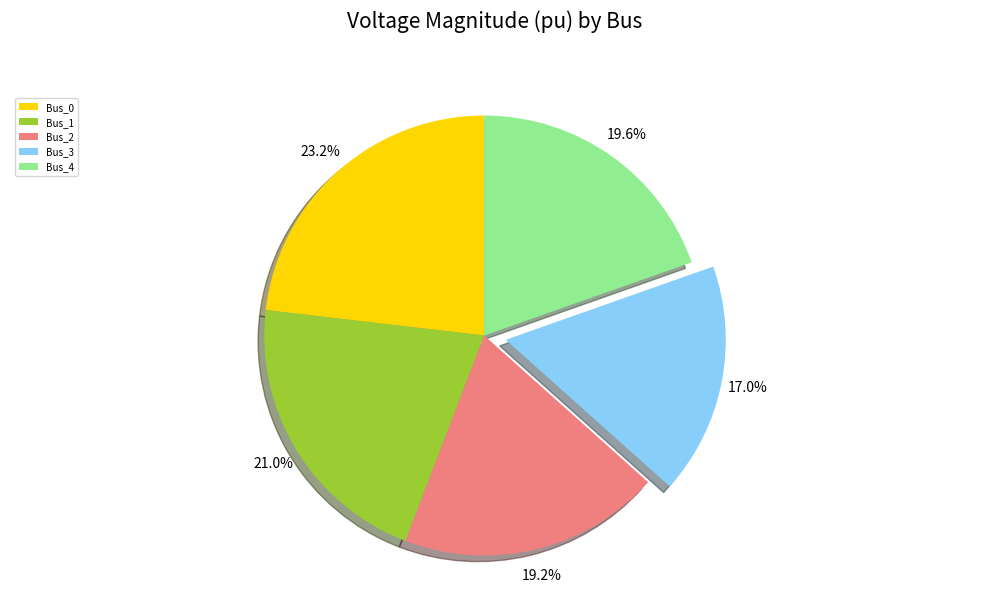

Between Bus_3 and Bus_4, which is larger?

Bus_4